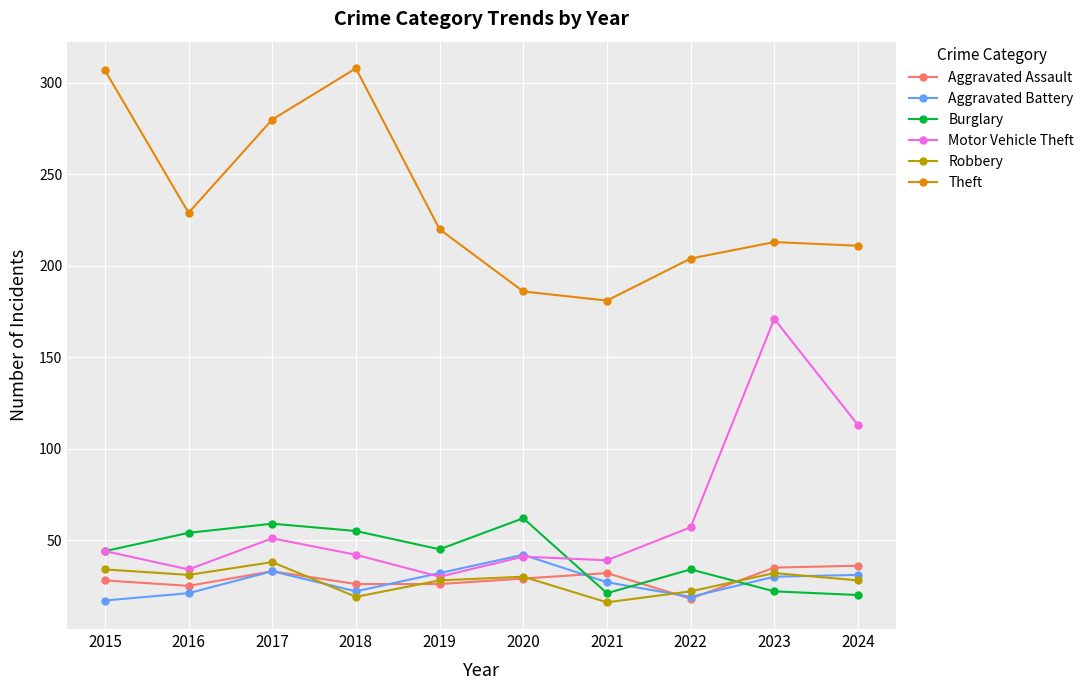

Which series has the widest spread of values?

Motor Vehicle Theft